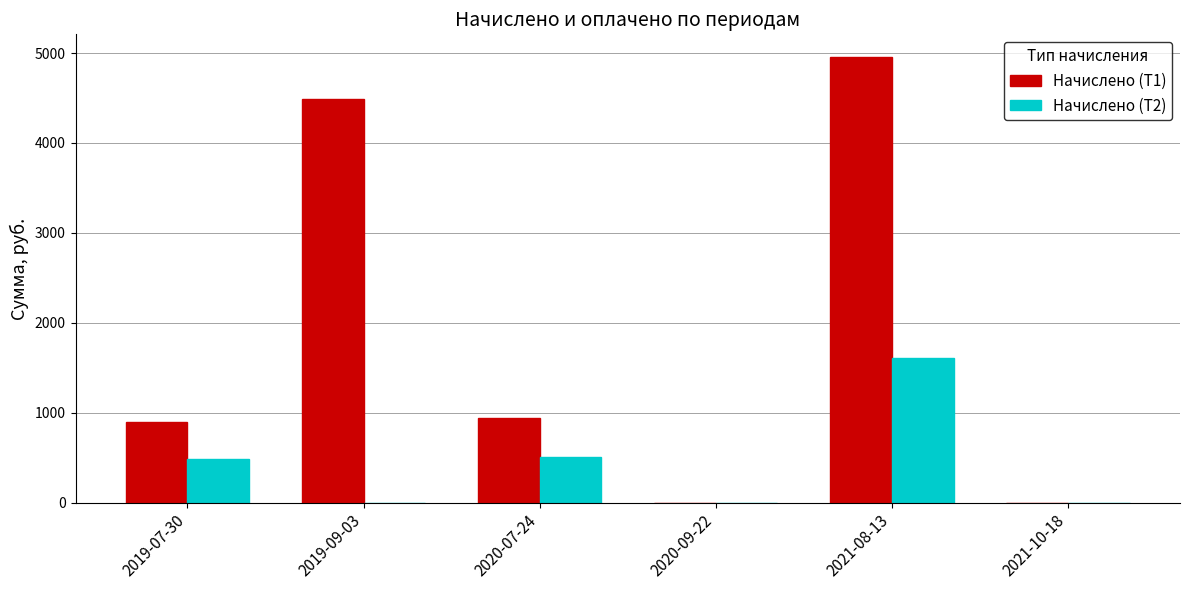

The value of Начислено (Т2) at 2021-08-13 is 1608. True or false?

True